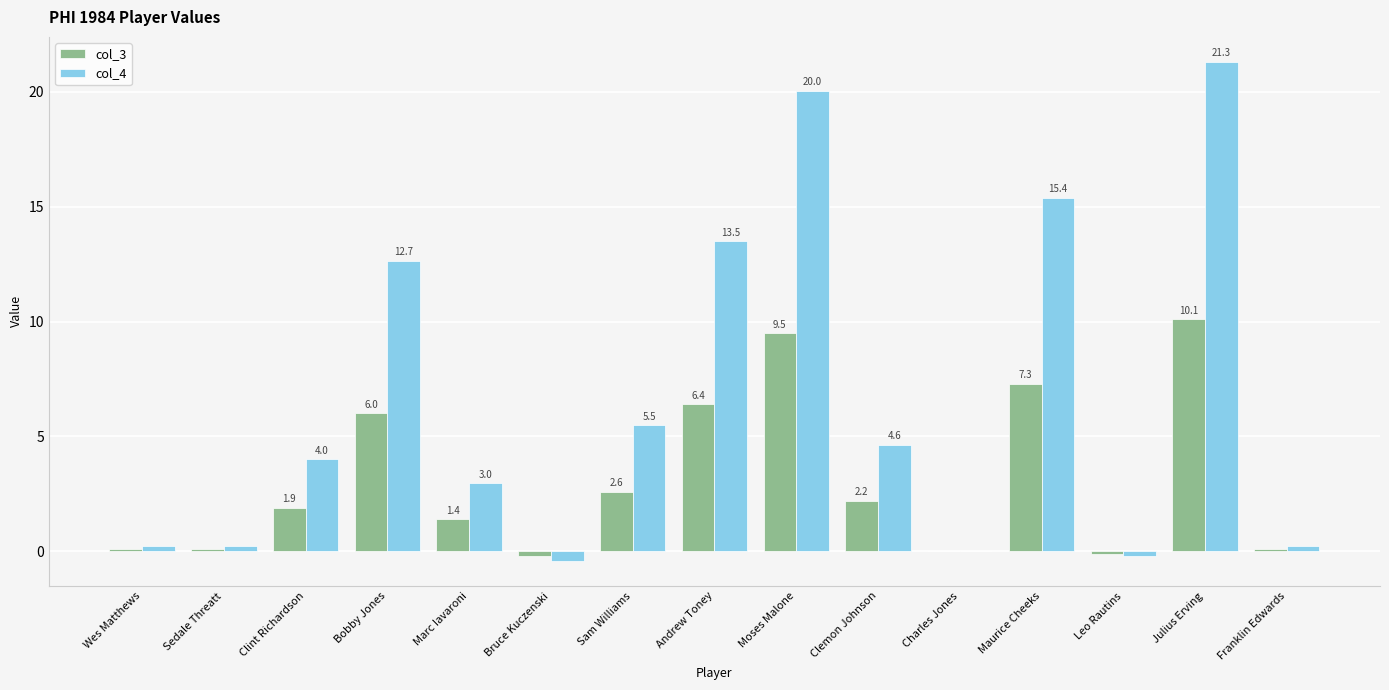

Are the bars horizontal?

No